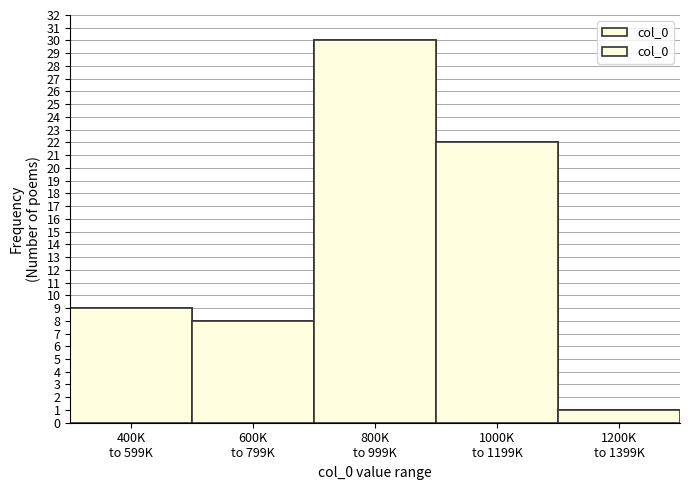

Reading left to right, transcribe all the data shown in this chart.

9	8	30	22	1